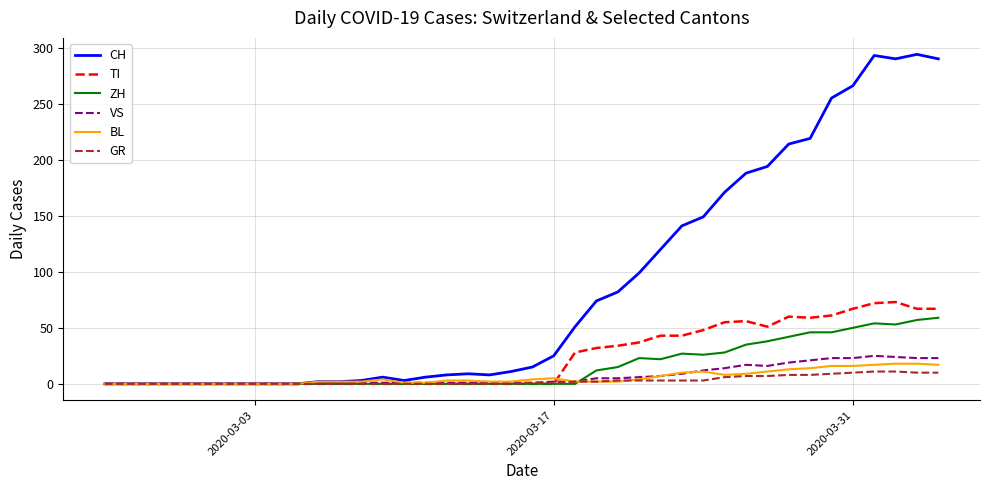

What is the maximum value shown in the chart?

294